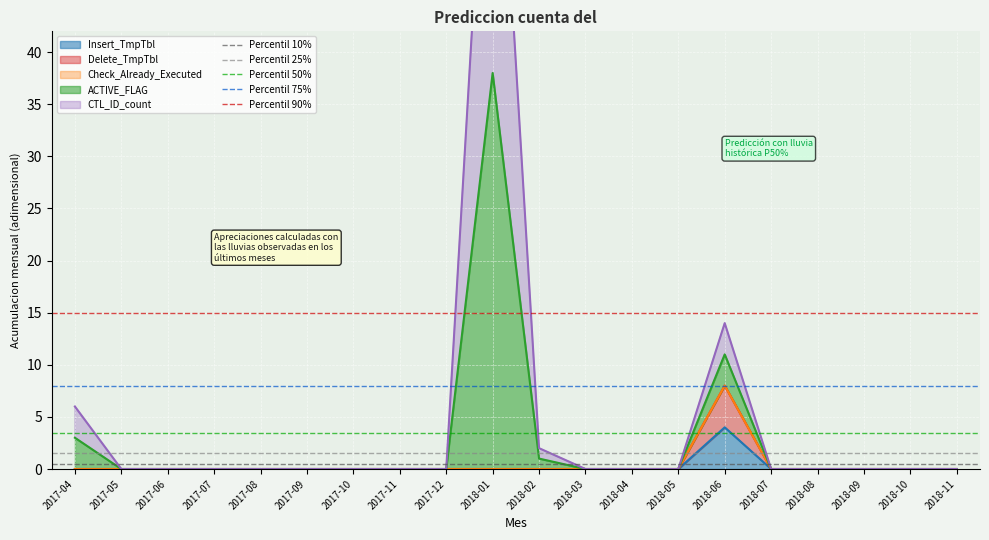

Which category has the highest value in the Insert_TmpTbl series?

2018-06